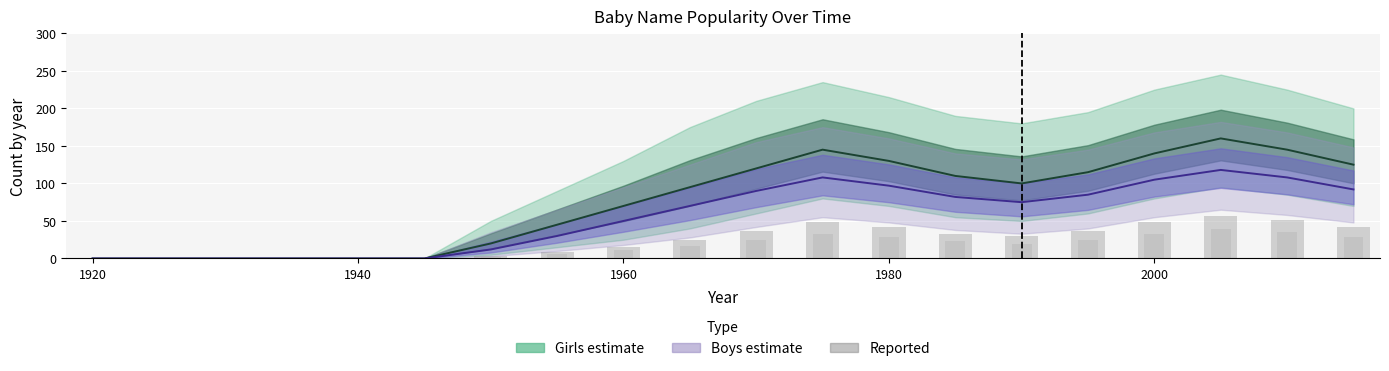

What is the value of the Boys (low bar) bar at the 8th from the left?

6.0